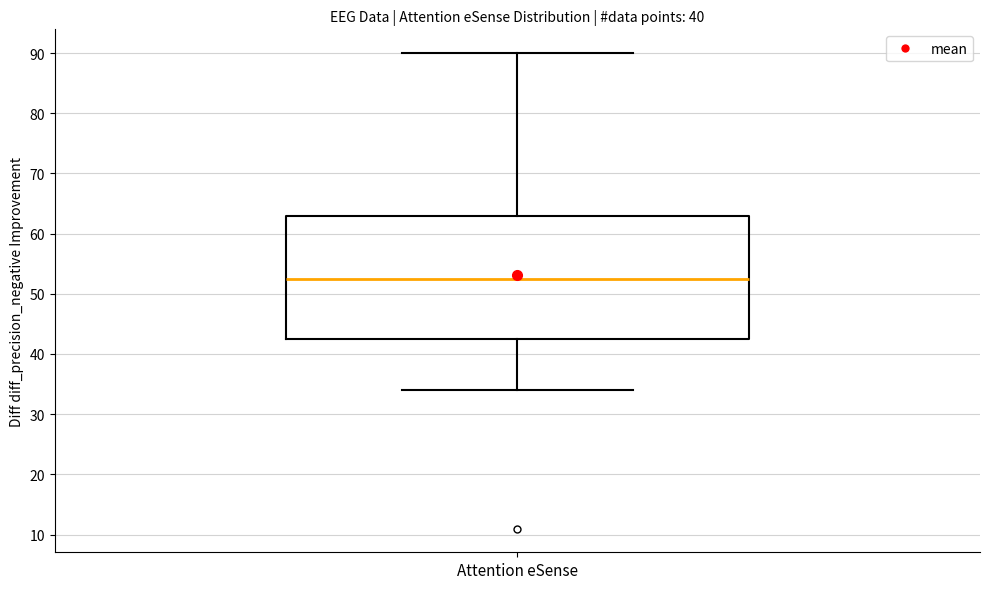

Transcribe this box plot: give where the median line is, the range the box spans, and where the two whiskers end, as read against the y-axis. The values are not printed on the chart, so give them approximately, as read against the axis.

median 53, box 43 to 63, whiskers 34 to 90